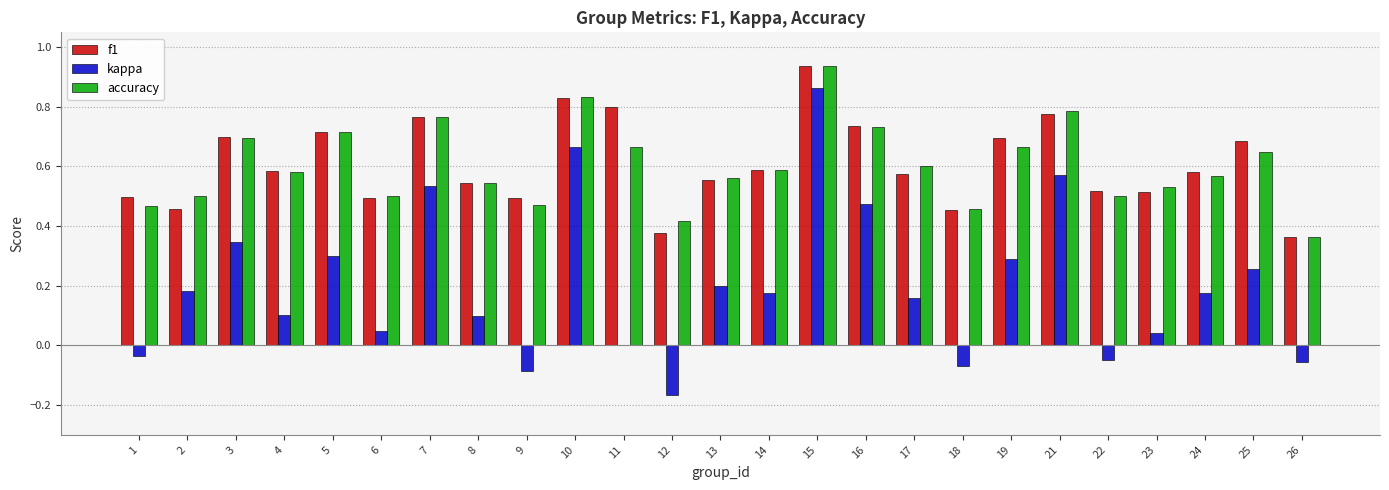

How many groups of bars are there?

25